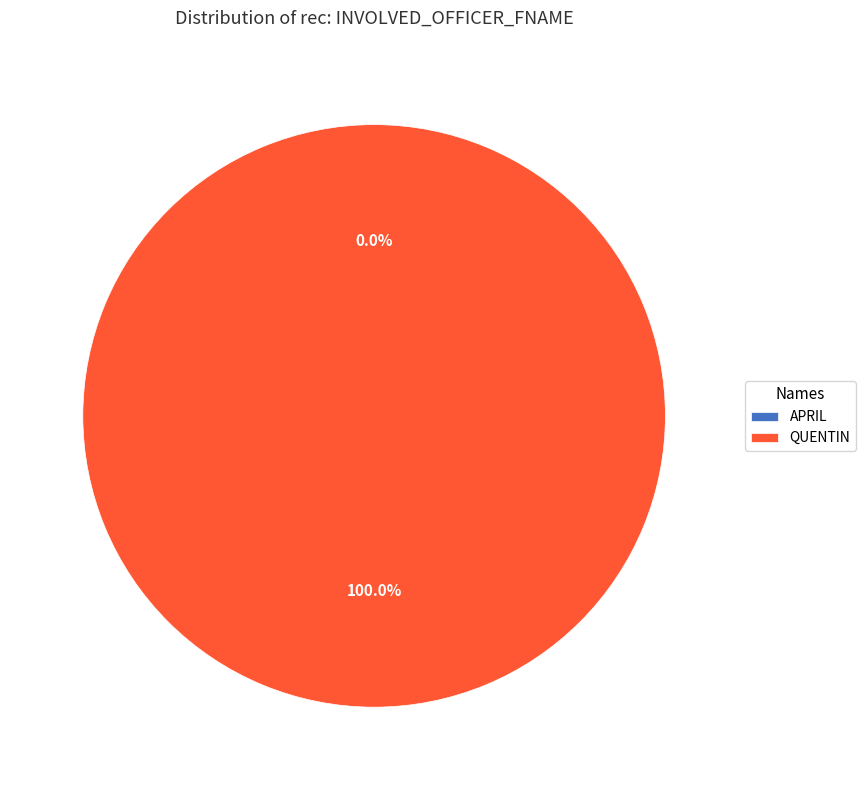

To the nearest percent, what is the combined percentage of QUENTIN and APRIL?

100%